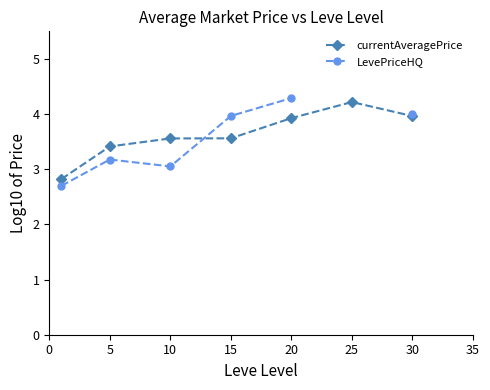

Which series has the largest total across all categories?

currentAveragePrice